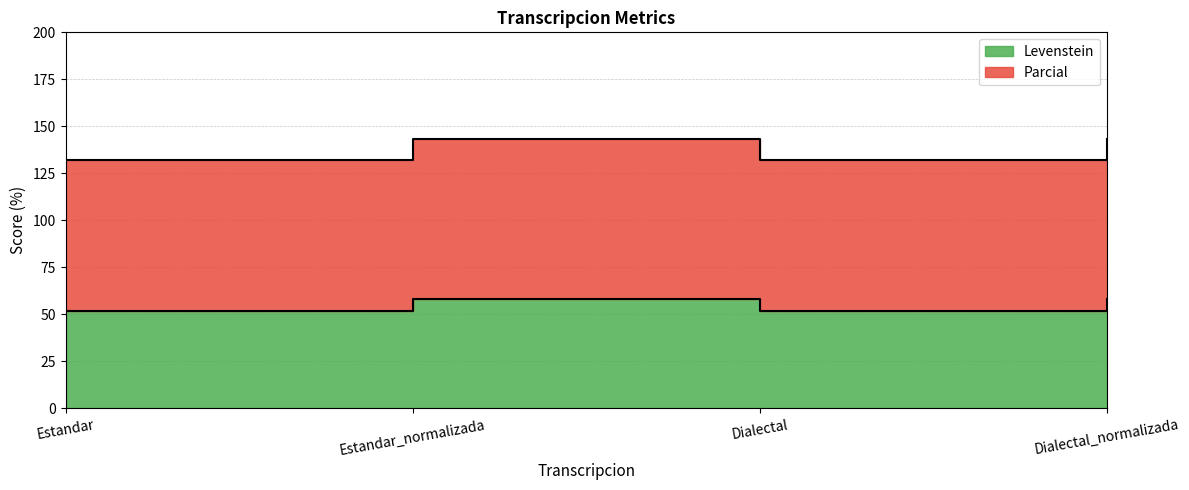

True or false: Parcial and Levenstein cross at least once.

False